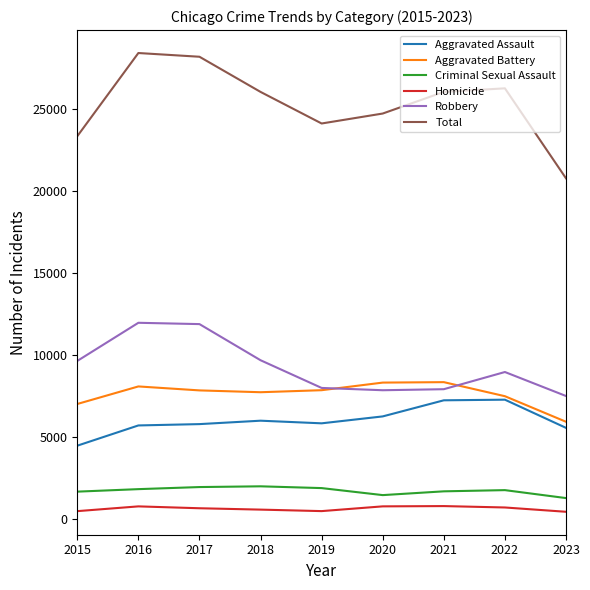

True or false: Aggravated Battery has a value of 13718 at 2021.

False